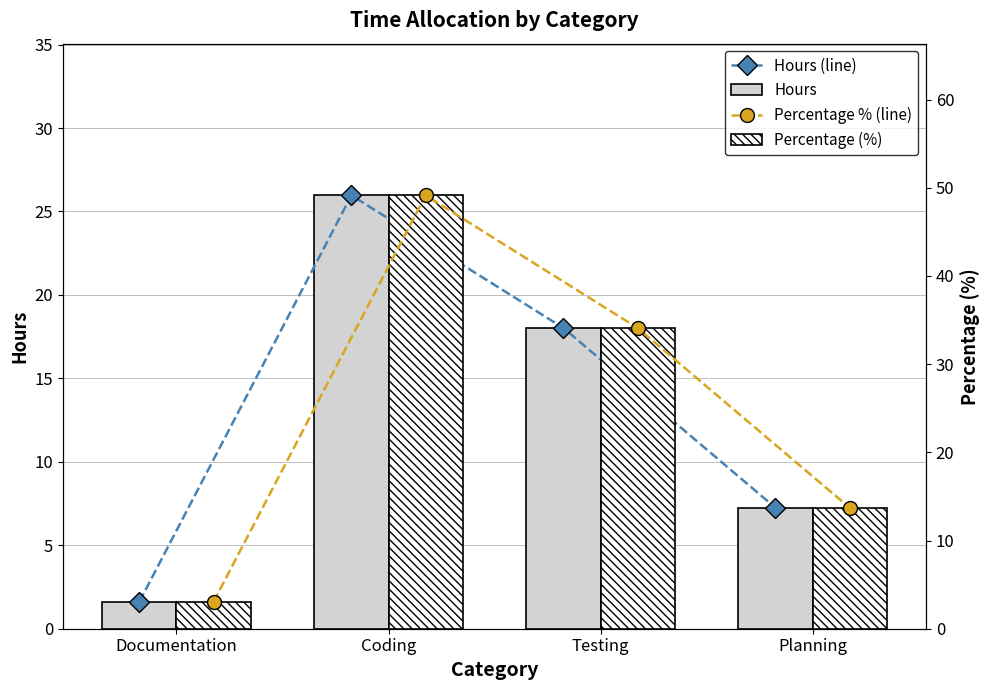

What is the average value of the Hours (line) series?

13.2